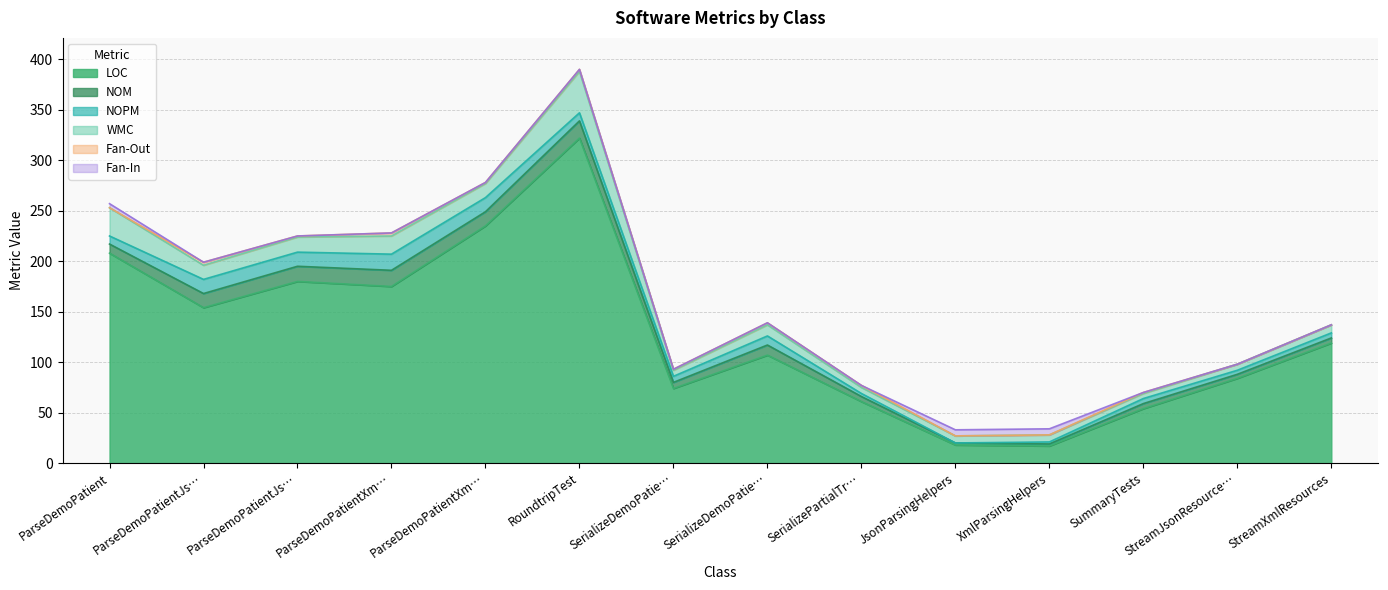

What is the difference between the maximum and minimum values in the LOC series?

305